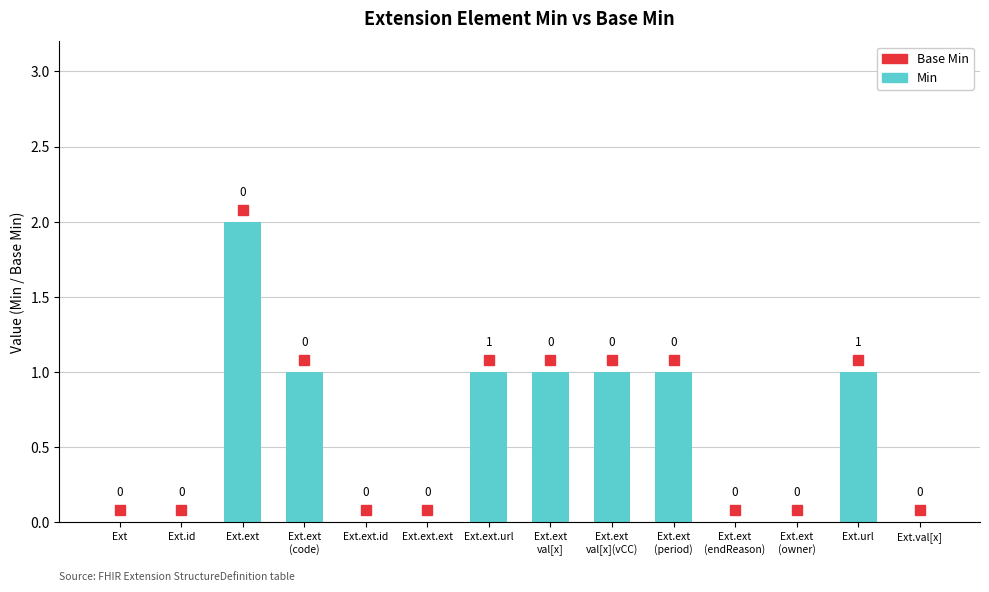

Where does the data first go above 1?

Ext.ext